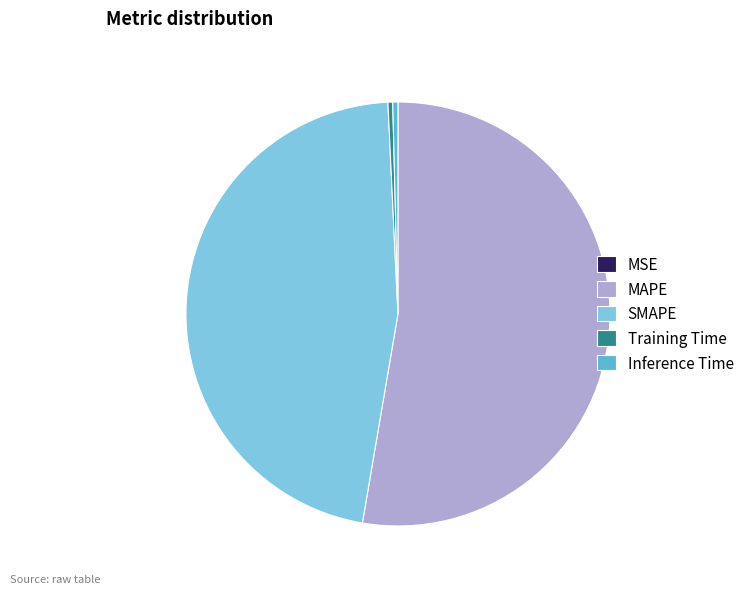

Does any single category account for the majority?

Yes